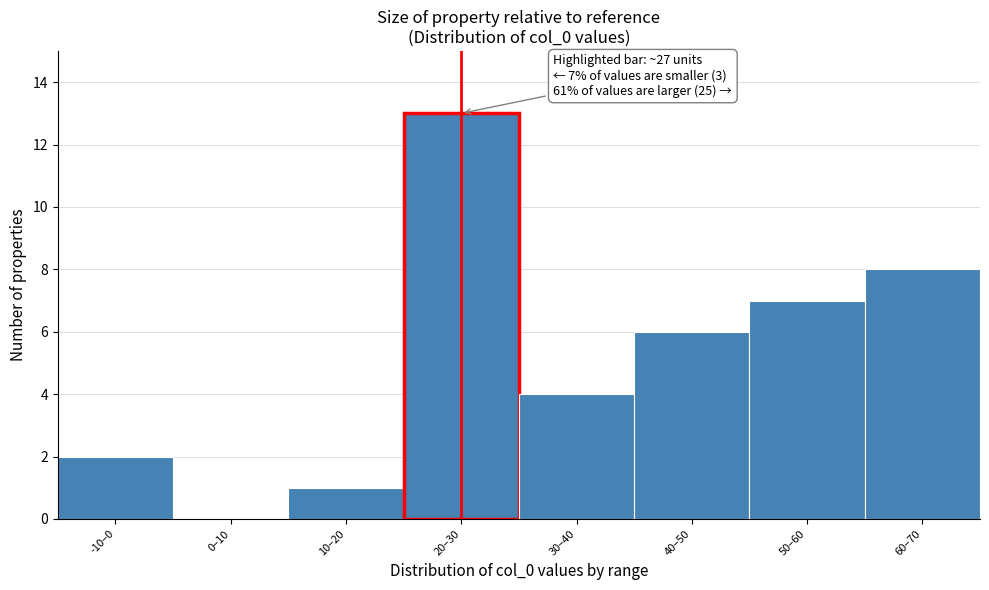

Reading right to left, transcribe all the data shown in this chart.

60–70=8	50–60=7	40–50=6	30–40=4	20–30=13	10–20=1	0–10=0	-10–0=2